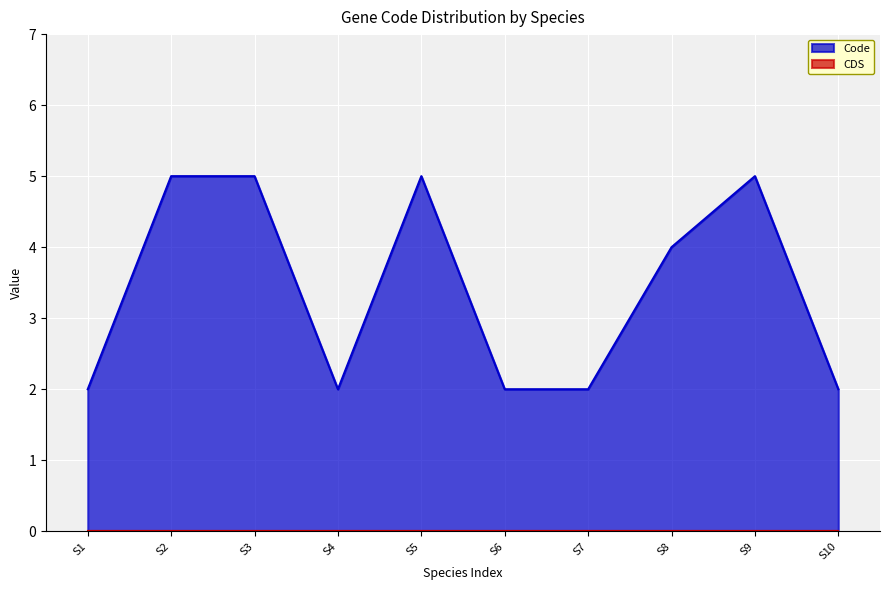

Which series has the largest range (max minus min)?

Code